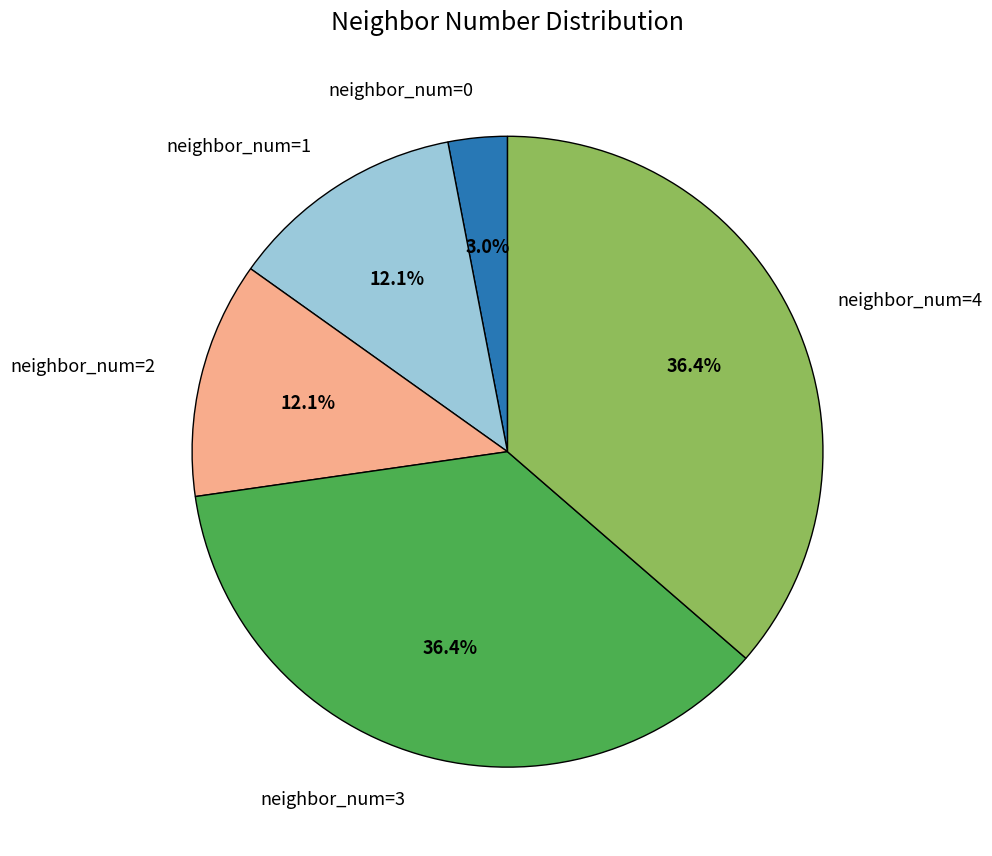

How much of the chart is everything except neighbor_num=2?

87.9%